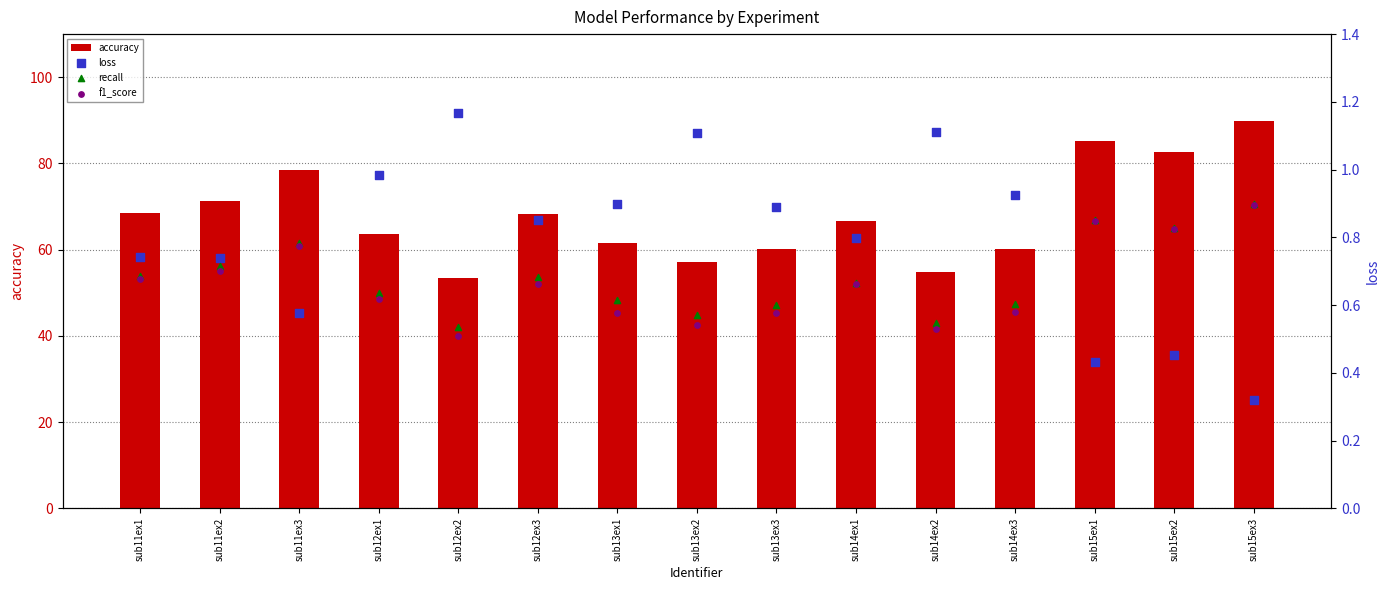

What are all the series names shown in the legend?

accuracy, loss, recall, f1_score